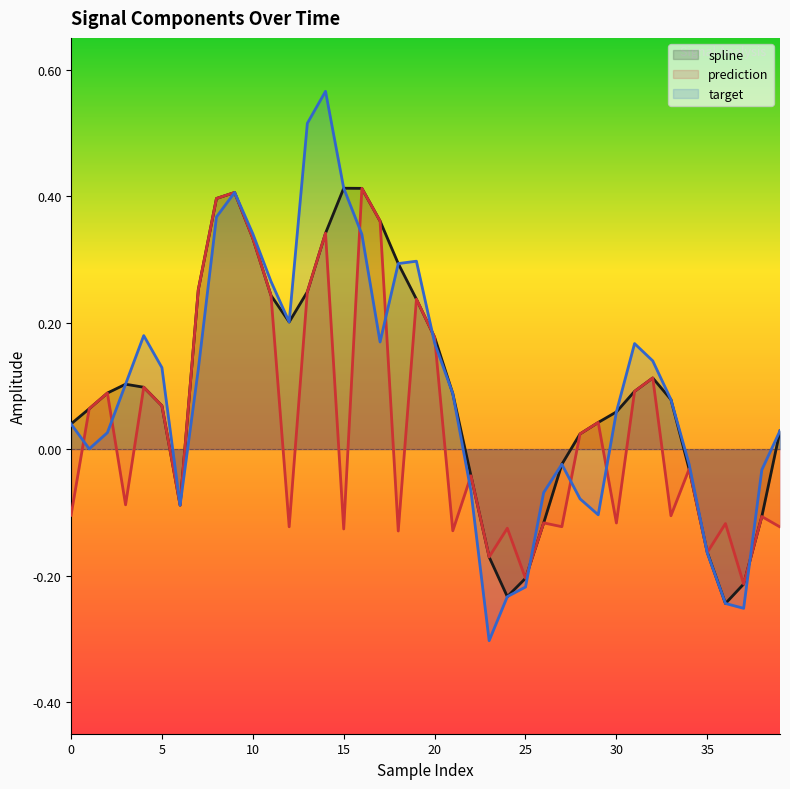

Which series has the widest spread of values?

target